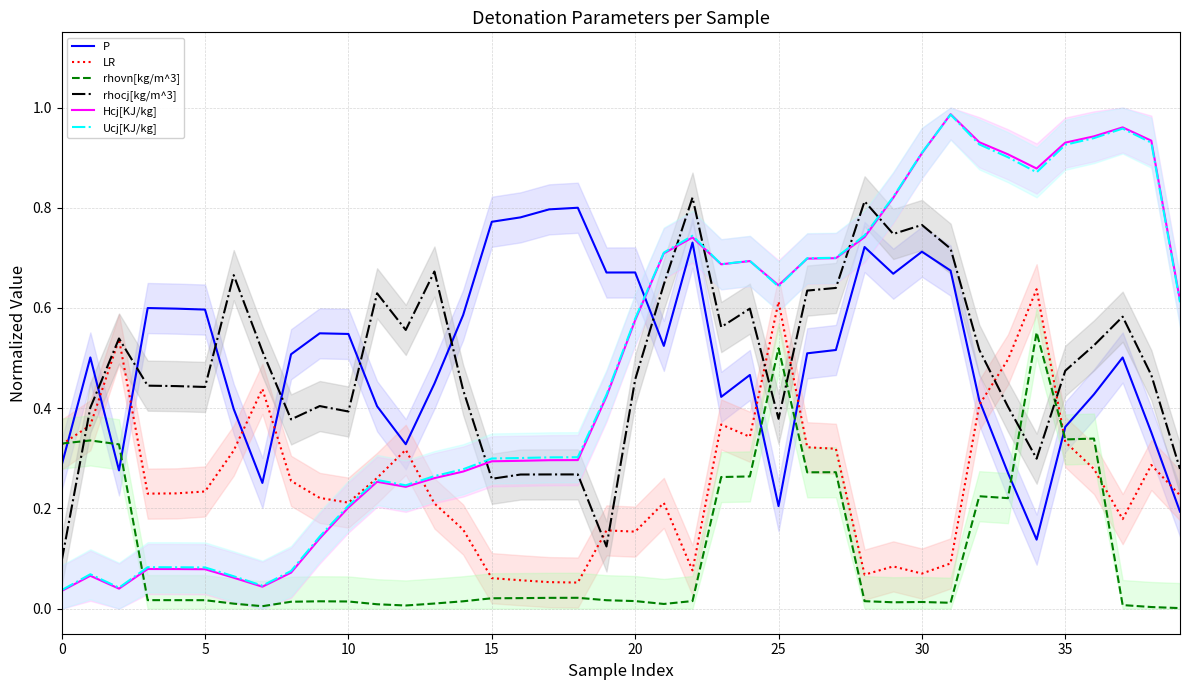

True or false: rhovn[kg/m^3] and LR intersect in this chart.

True